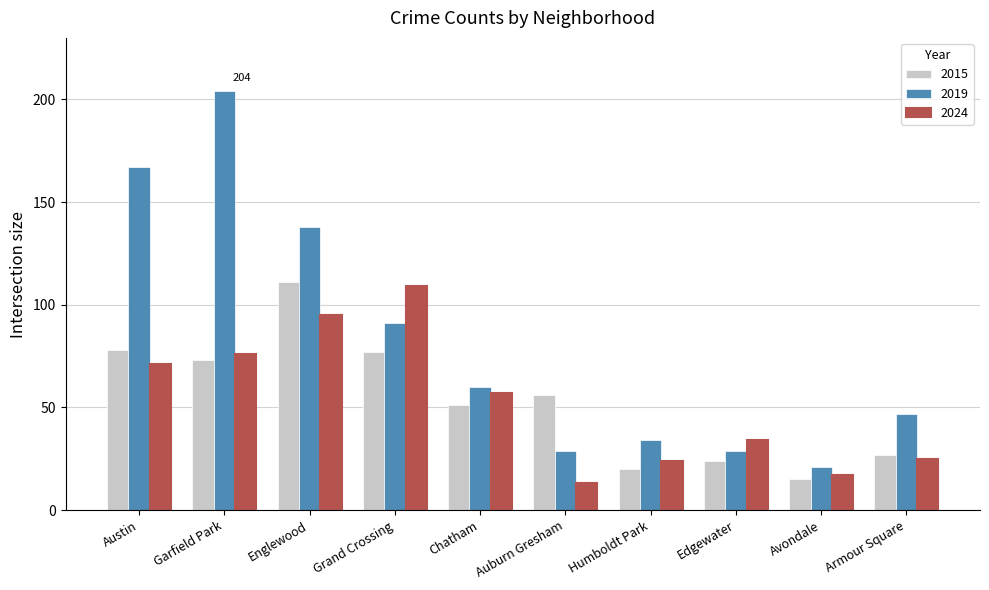

How many bars are there in total?

30